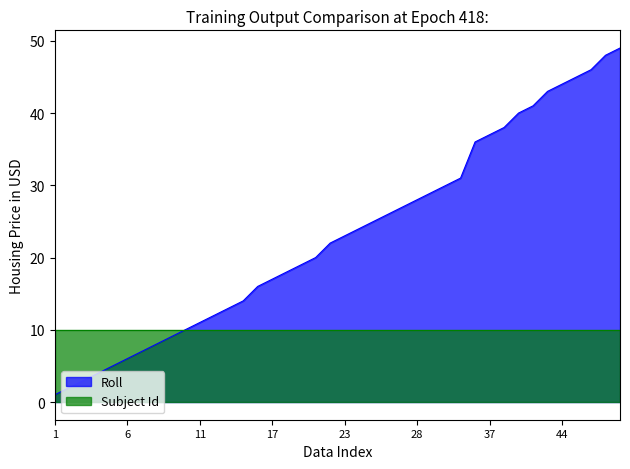

Between 30 and 4, which is larger?

30